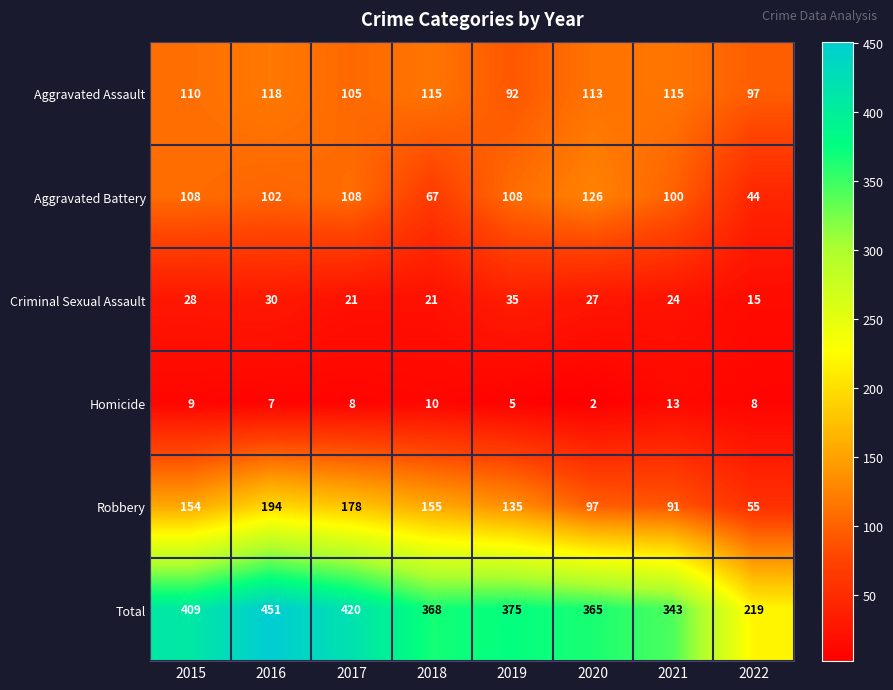

How many data points in Total are less than 375?

4